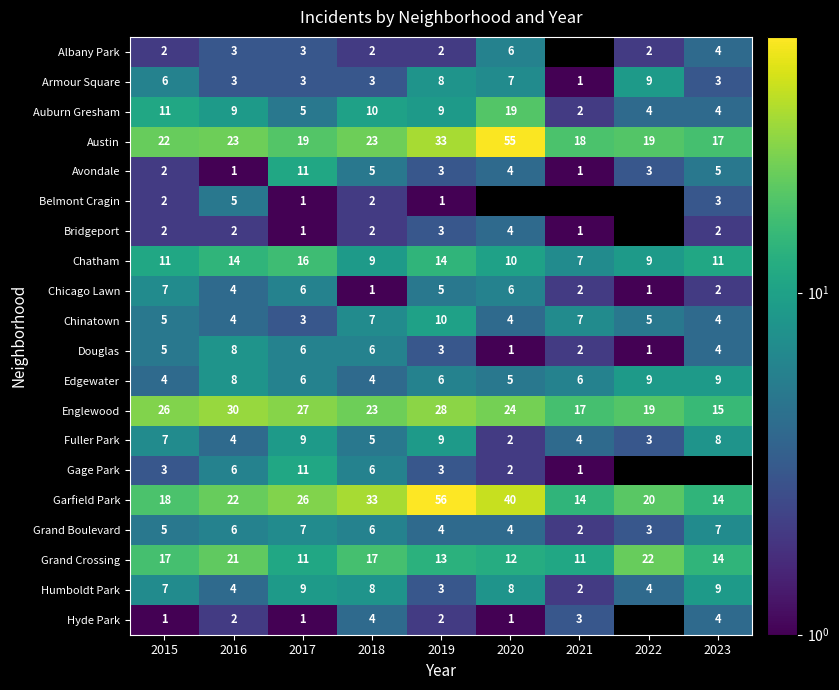

Is the value of Chicago Lawn at 2015 greater than the value of Austin at 2019?

No